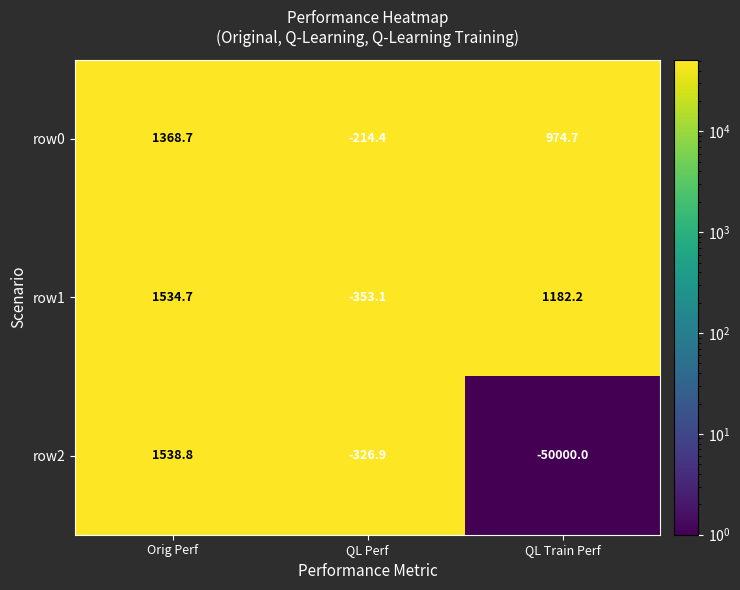

What is the spread (max minus min) of values at QL Perf?

138.7